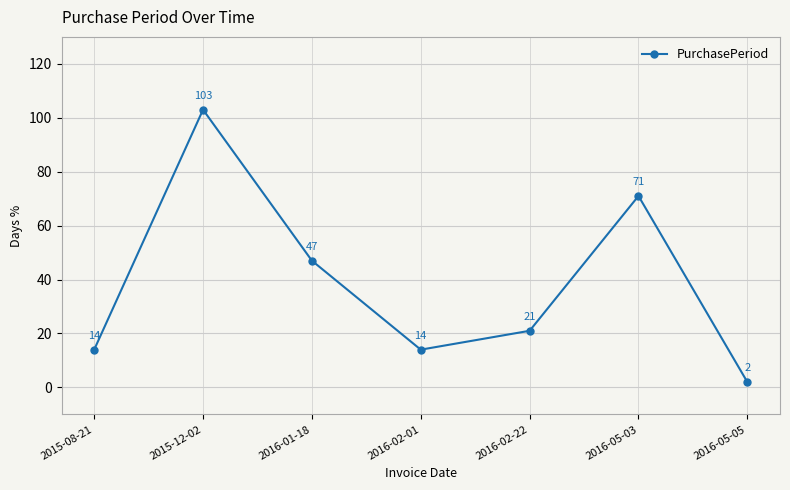

Where is the first local maximum?

2015-12-02